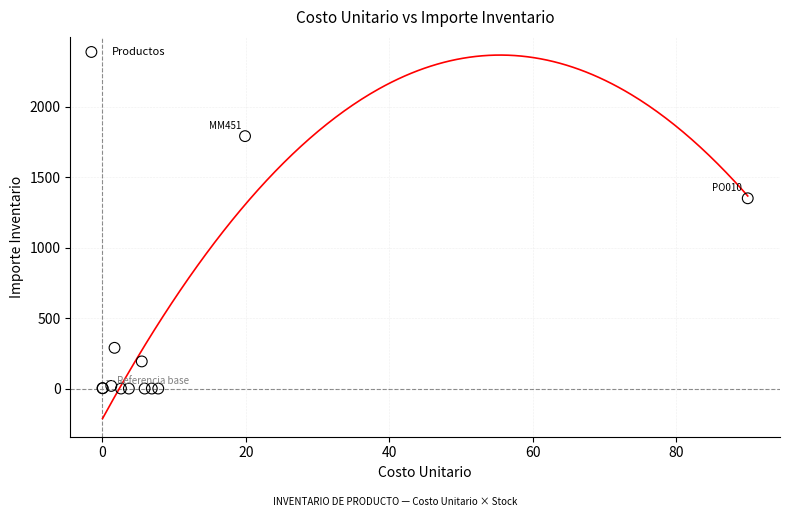

What Y value in the scatter plot is closest to 895?

1350.0